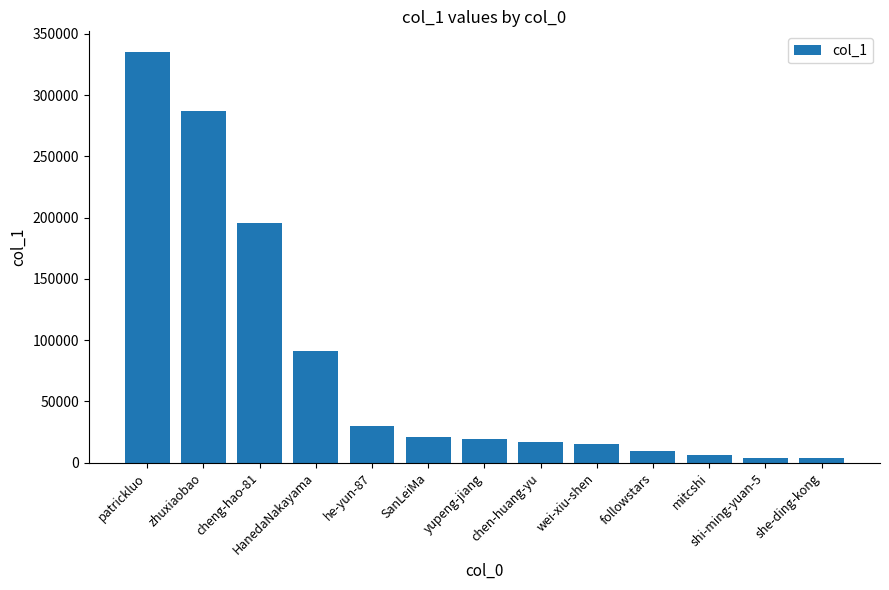

Where is the data nearest to the value 169382?

cheng-hao-81